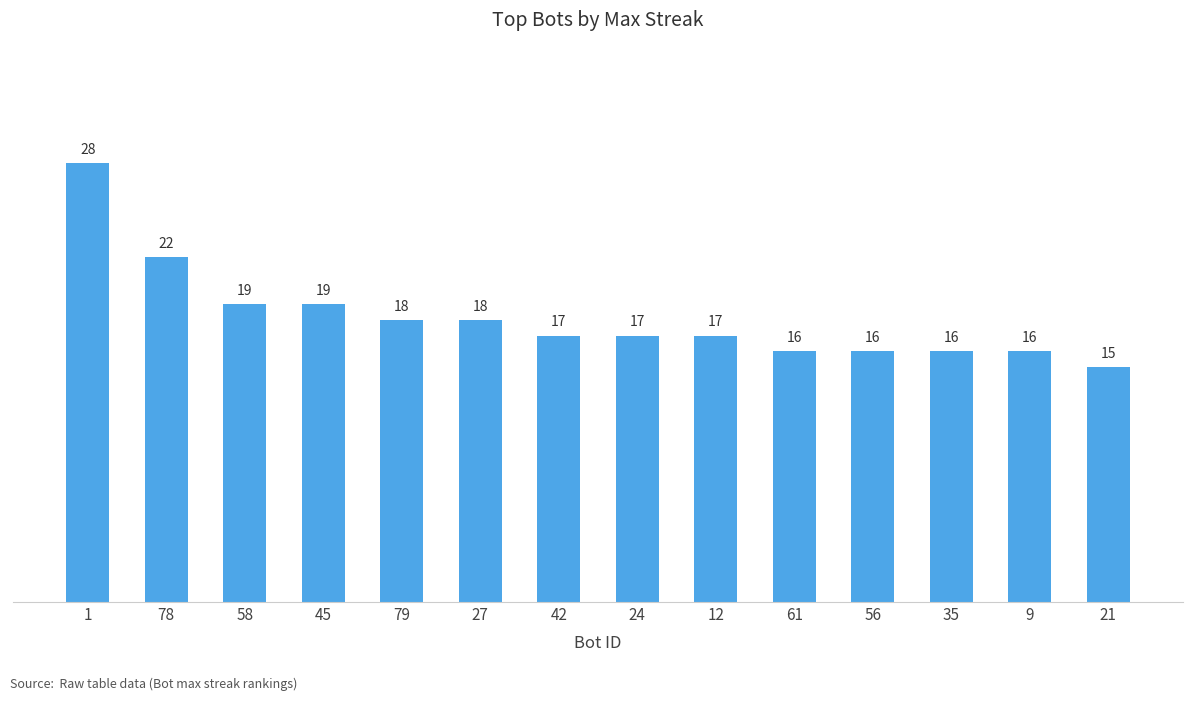

What is the label of the 4th bar from the right?

56